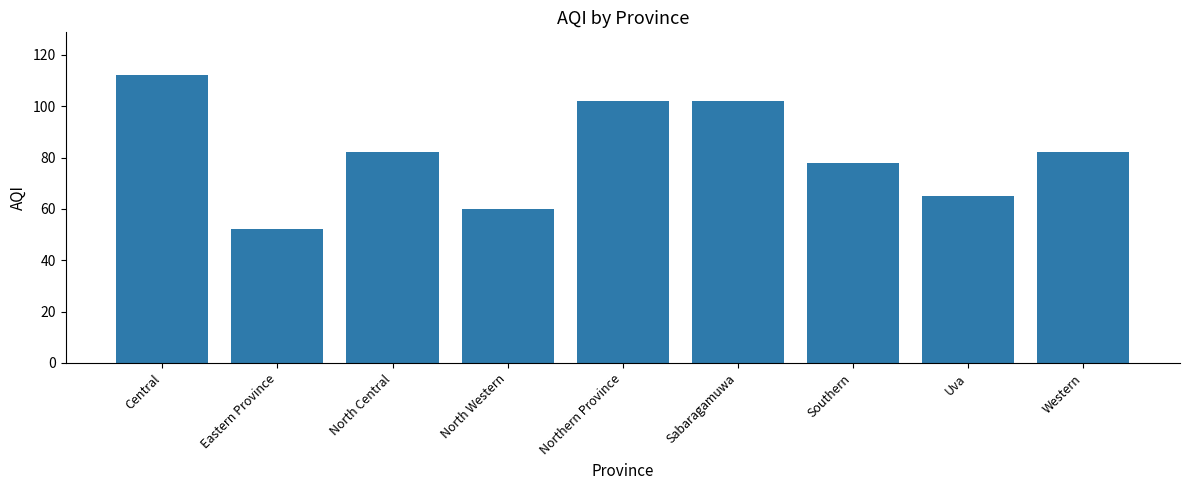

The chart shows a value of 97 at North Western. True or false?

False